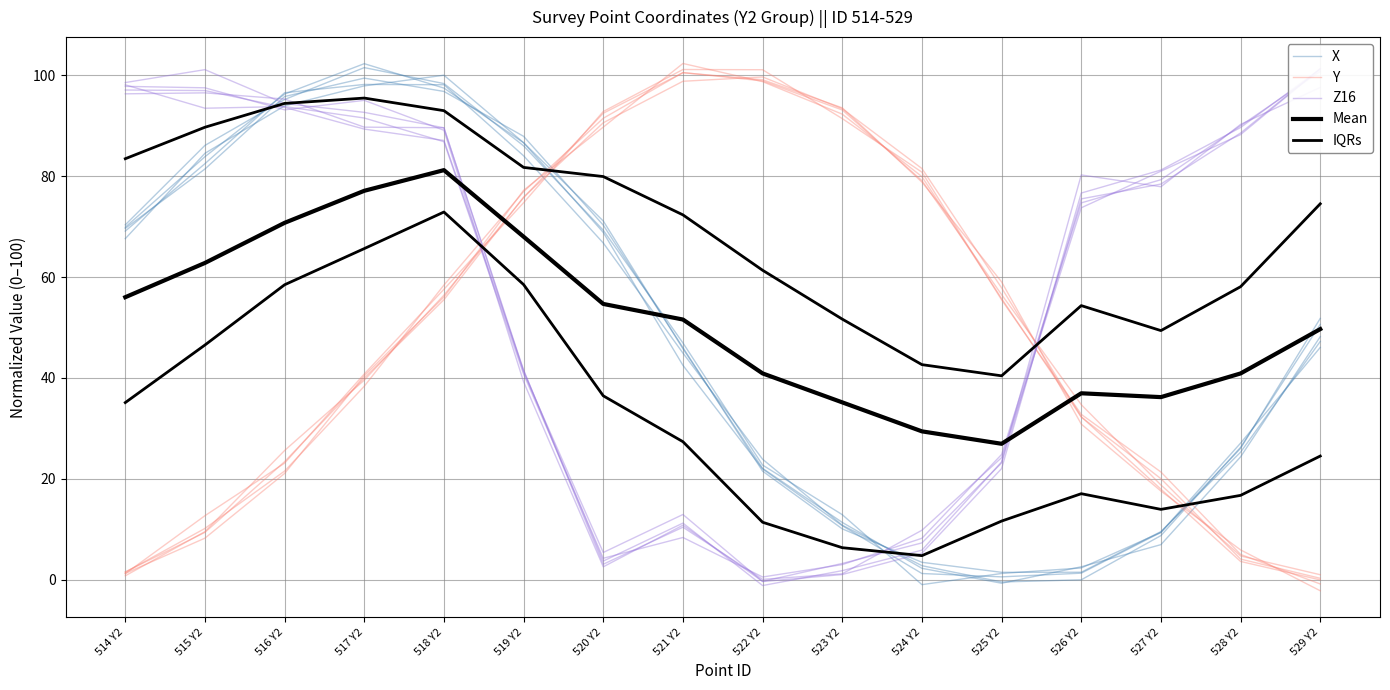

Which series has the largest range (max minus min)?

X